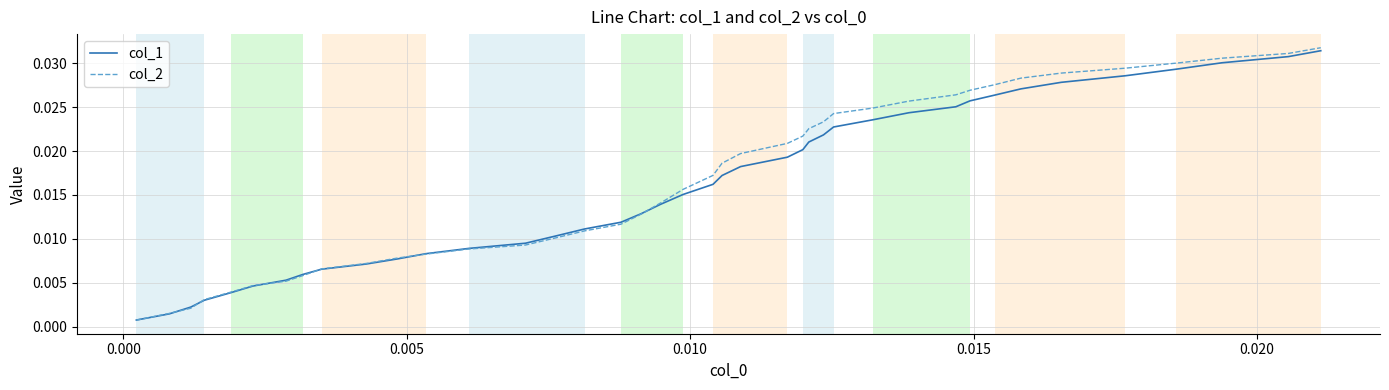

Which series has the largest range (max minus min)?

col_2